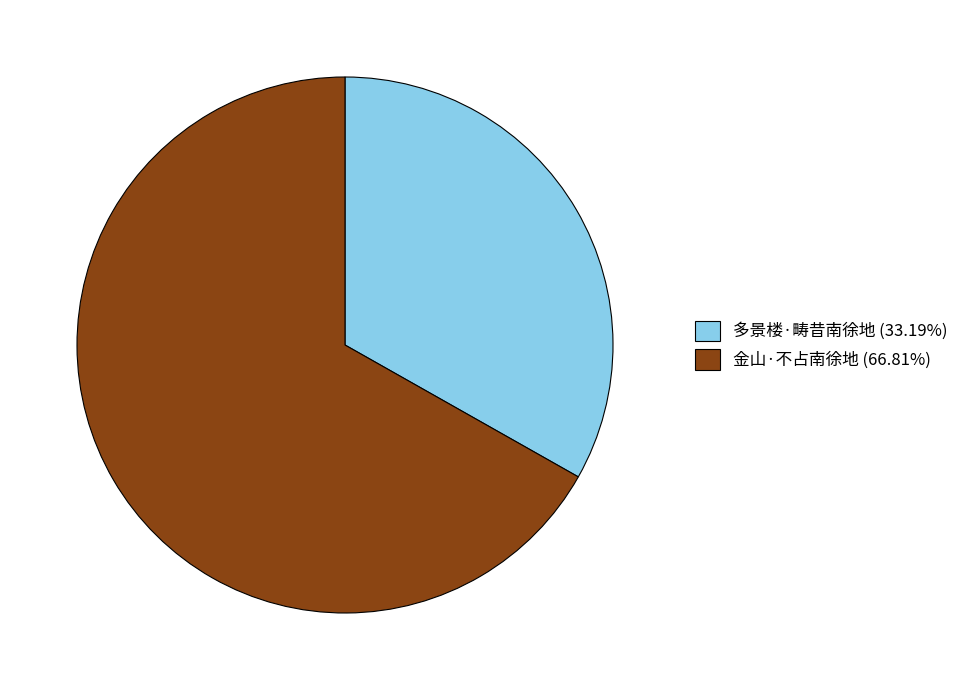

Is it true that 多景楼·畴昔南徐地 is 33% of the pie?

True